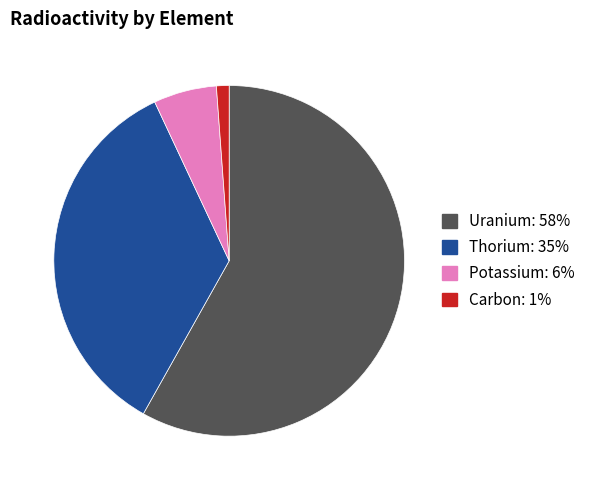

Between Uranium and Thorium, which is larger?

Uranium